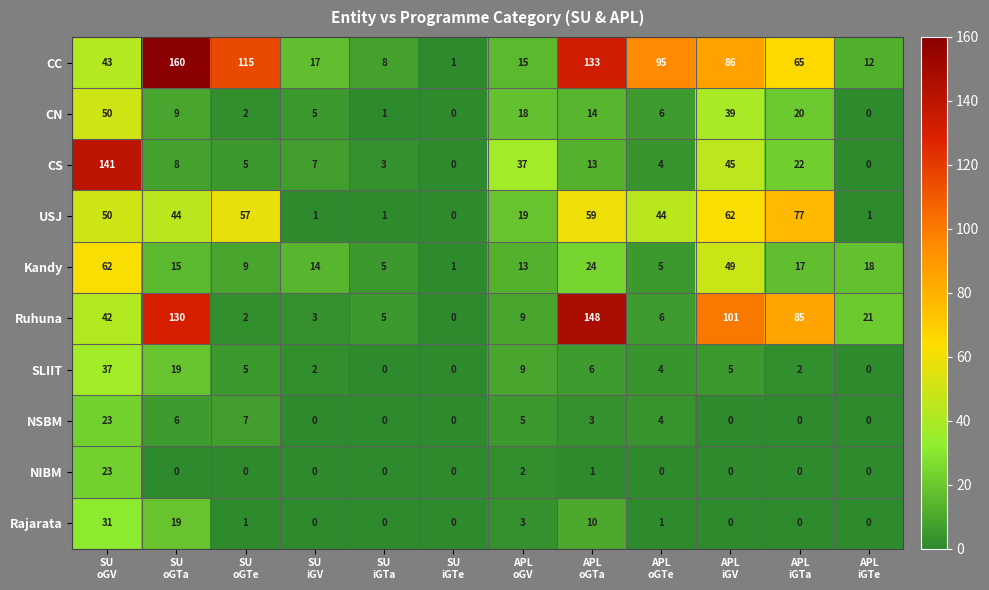

What is the spread (max minus min) of values at SU
oGV?

118